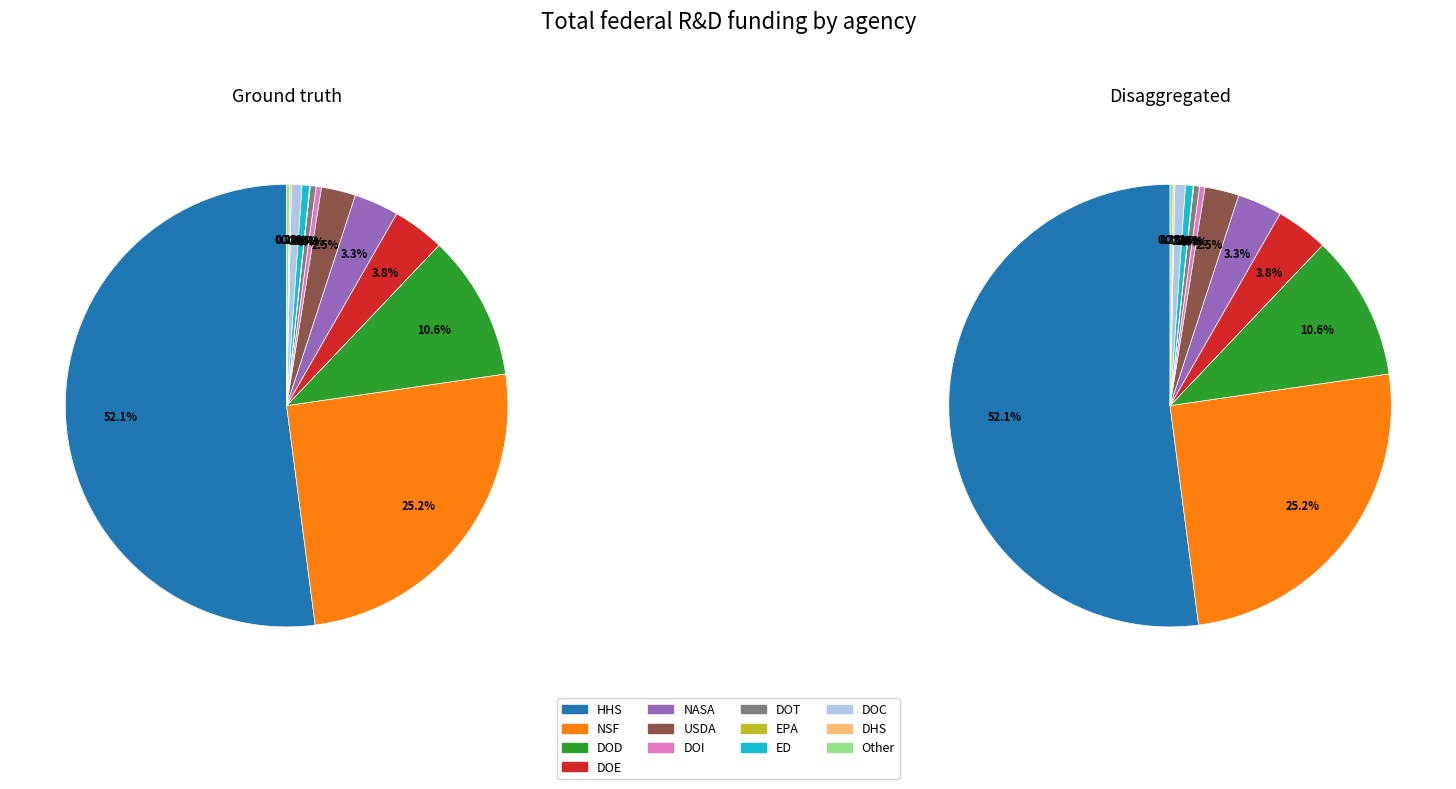

To the nearest percent, what is the average slice percentage?

8%